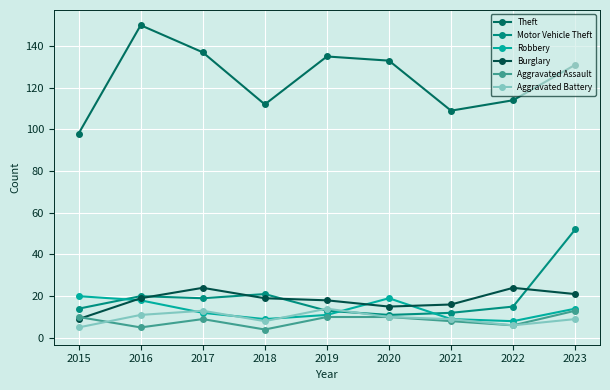

What is the difference between the Burglary values at 2015 and 2017?

15